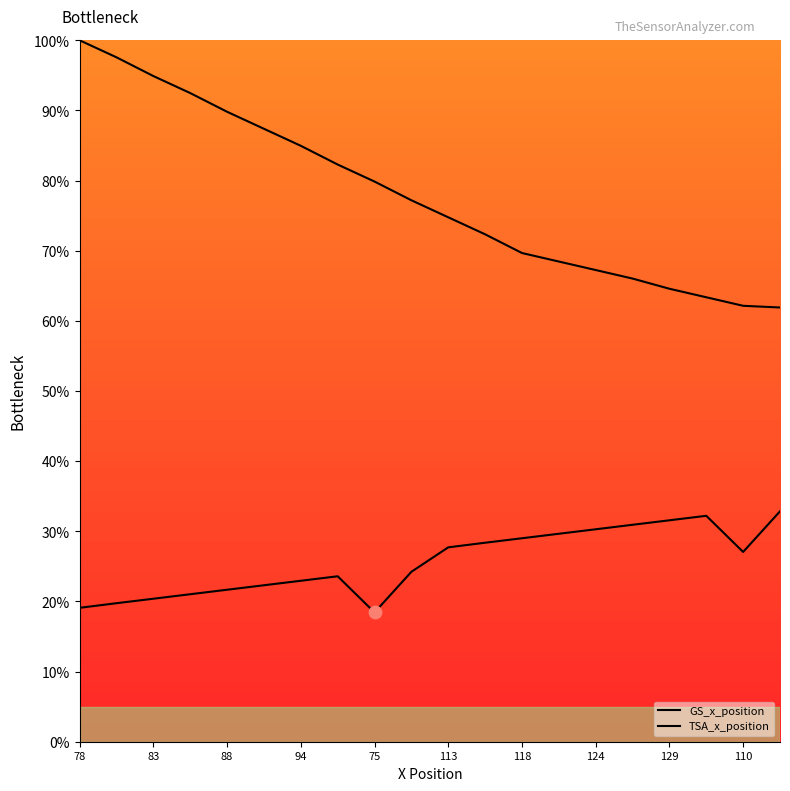

What are all the series names shown in the legend?

GS_x_position, TSA_x_position